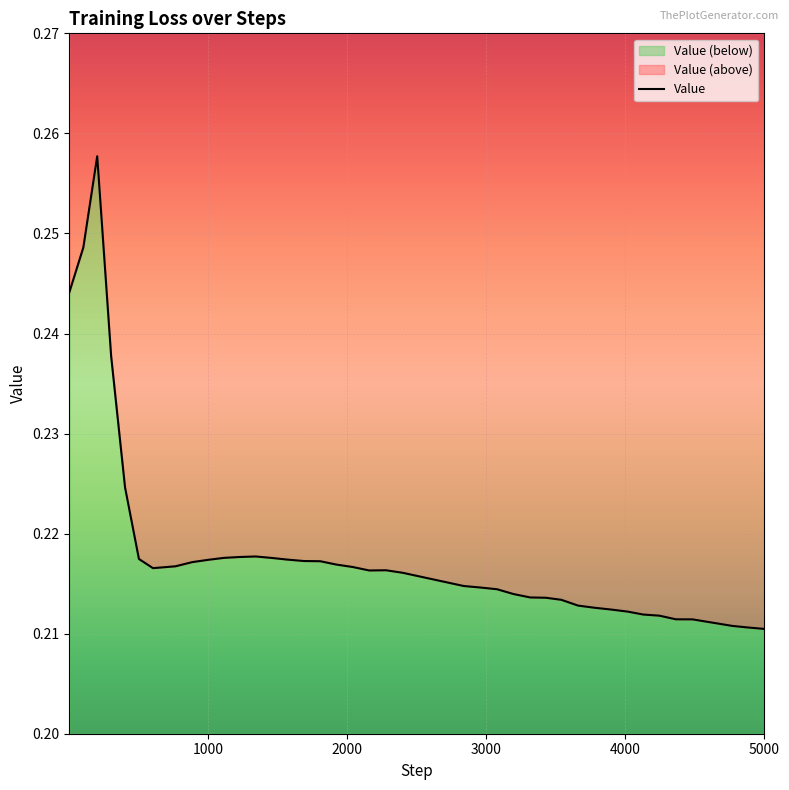

True or false: the data shows 0.4 at 2837.

False